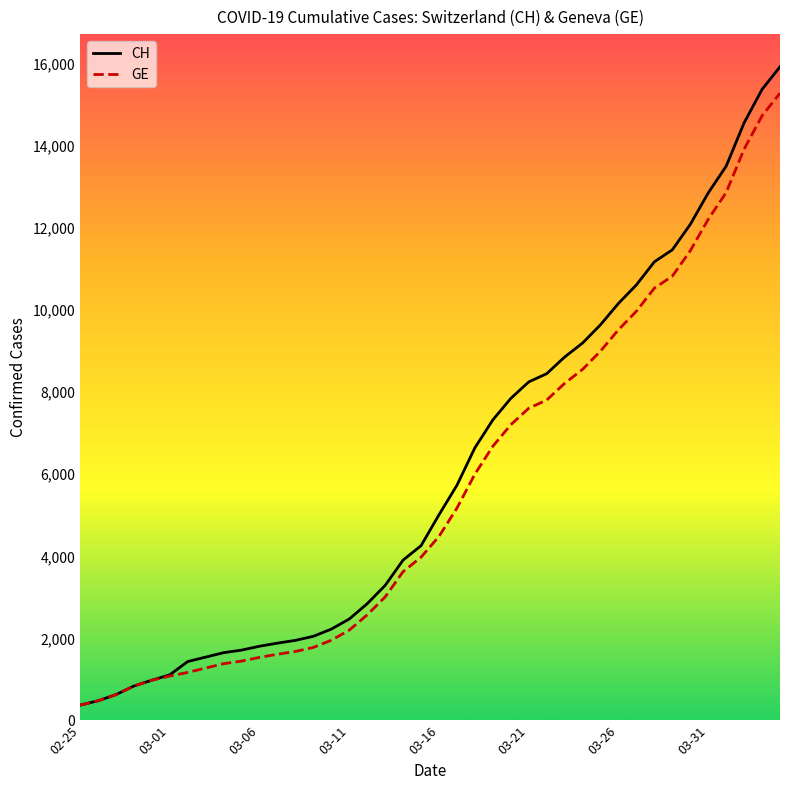

True or false: GE and CH cross at least once.

False